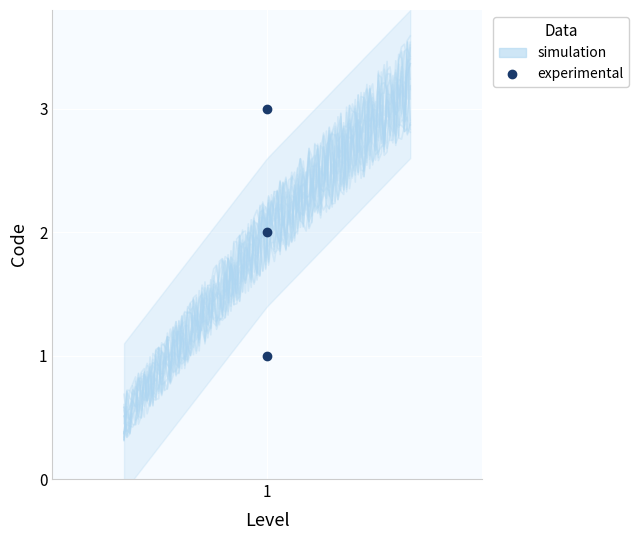

List the labels in order of value, largest first.

1, 1, 1